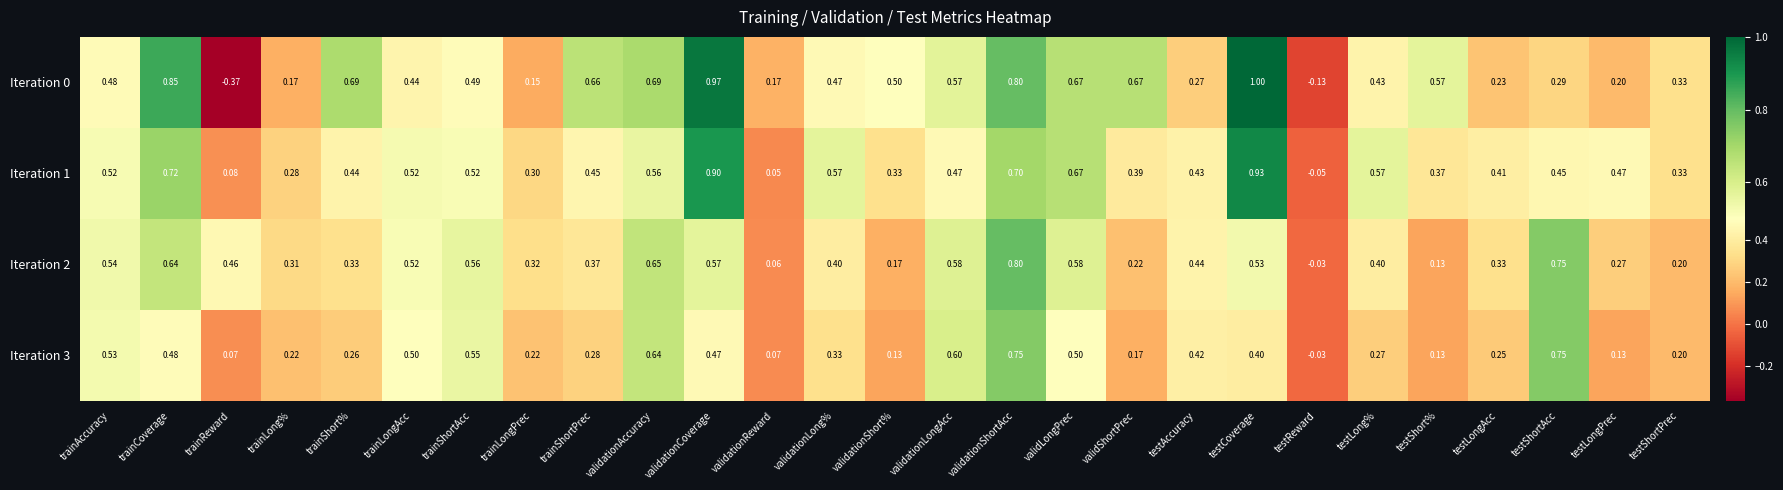

How many distinct data groups are displayed?

4